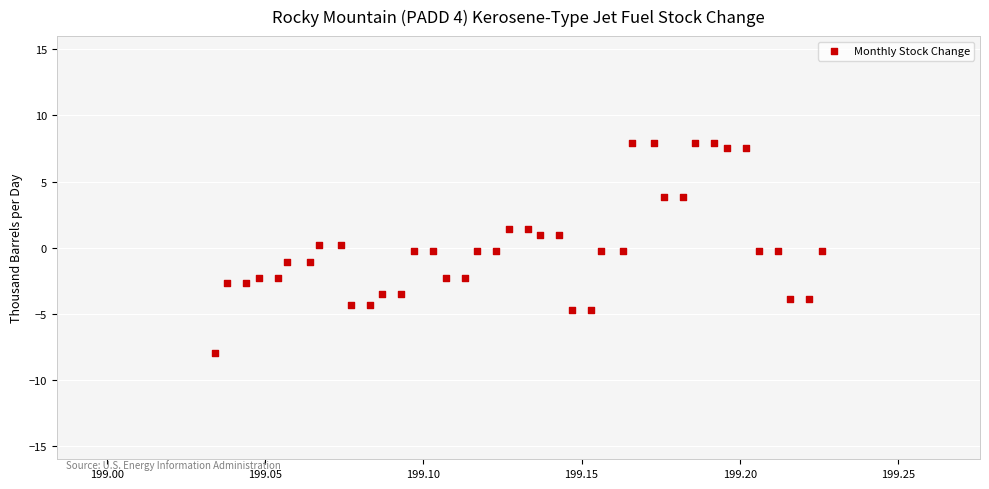

What is the range of Y values (max minus min)?

15.9